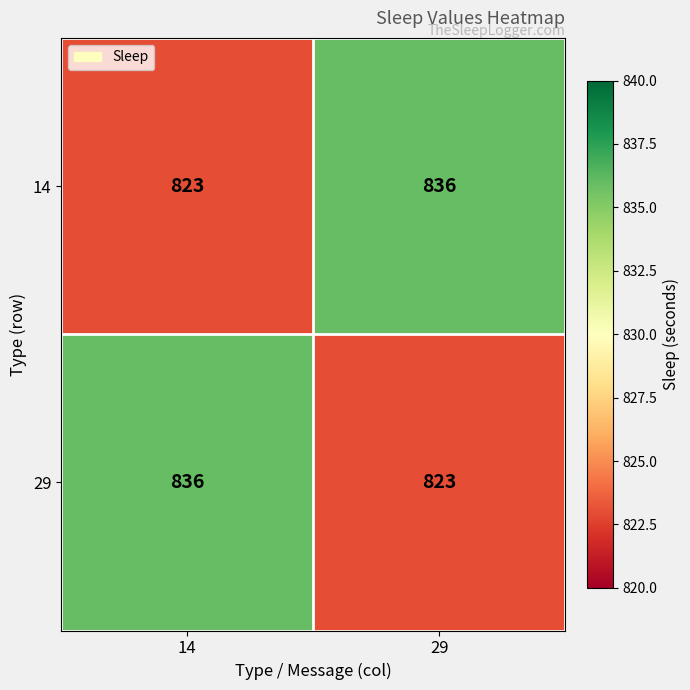

What is the difference between the highest and lowest values at 14?

13